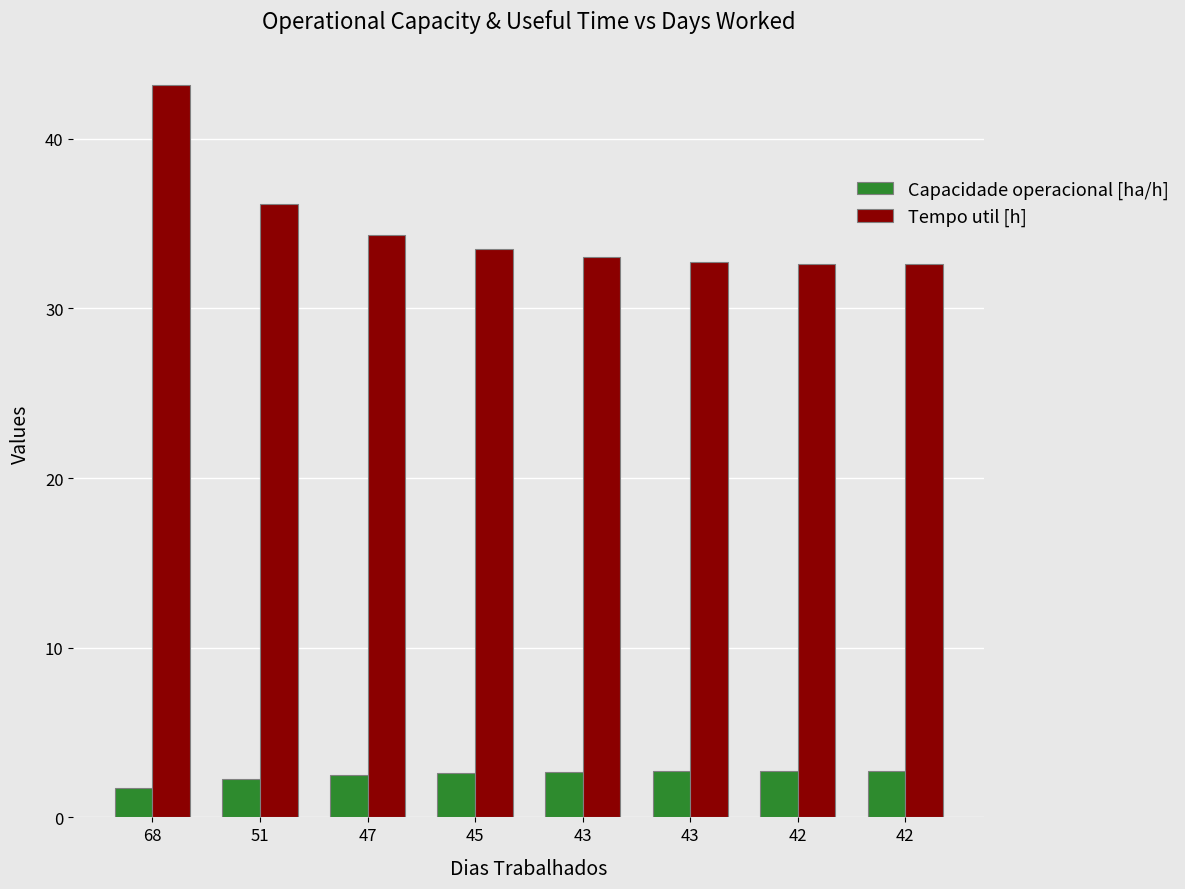

What is the value of the Capacidade operacional [ha/h] bar at the 3rd from the left?

2.5